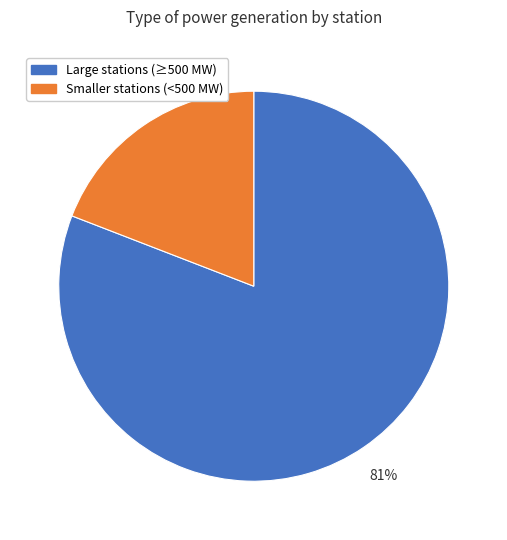

Combined, do Large stations (≥500 MW) and Smaller stations (<500 MW) account for over 50%?

Yes